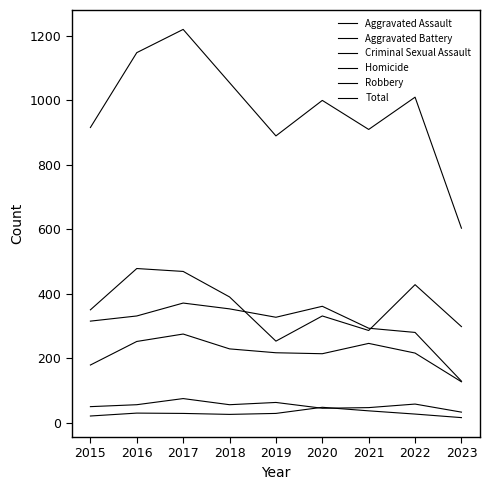

True or false: Homicide and Total cross at least once.

False